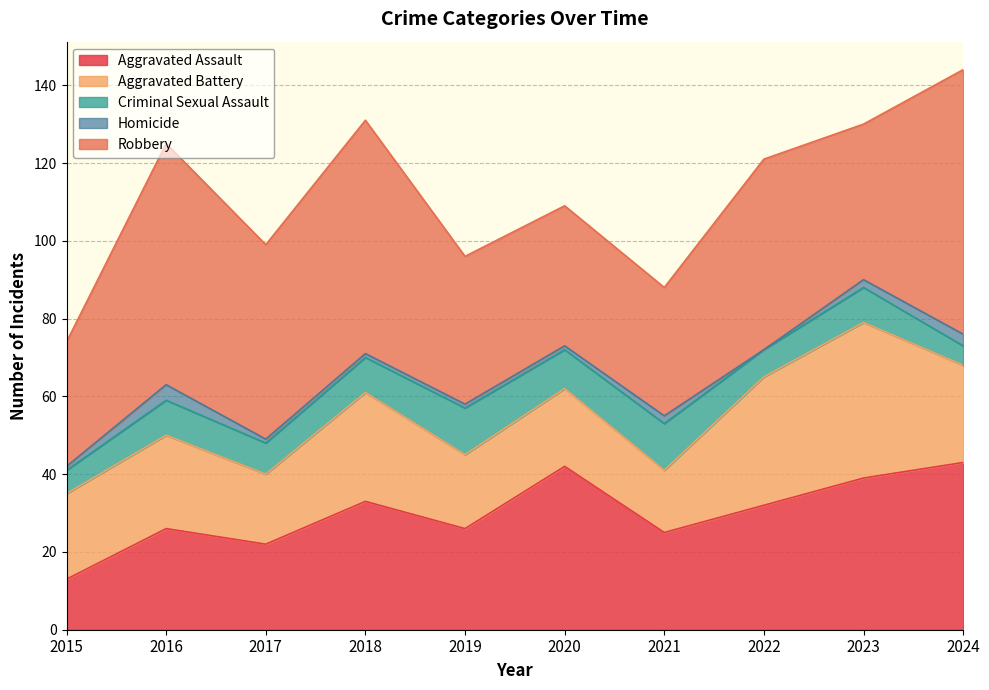

How many times do Aggravated Battery and Aggravated Assault cross each other?

3